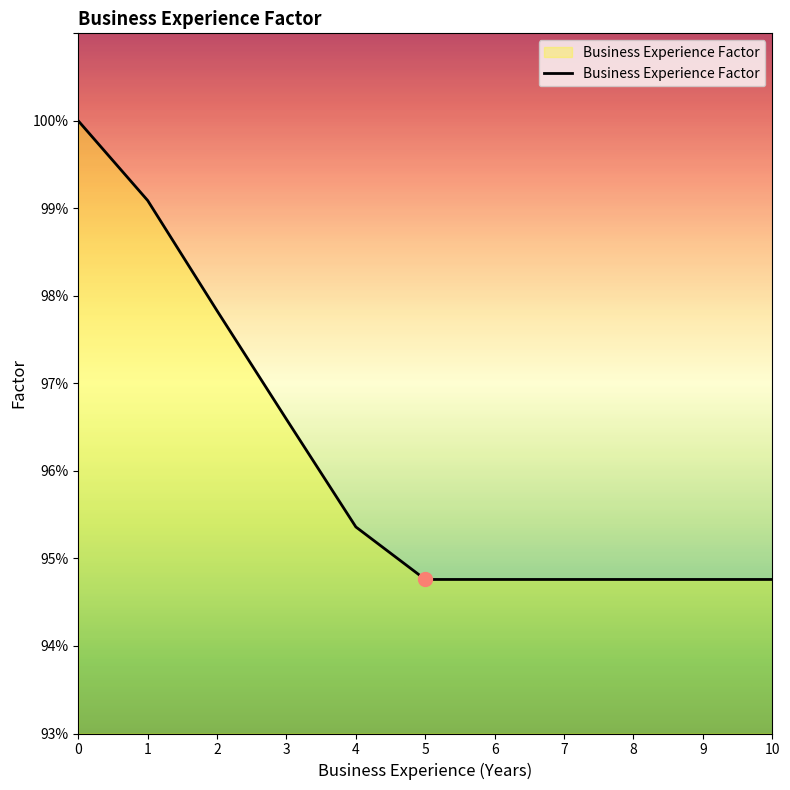

What is the value of the 6th point from the left?

0.9